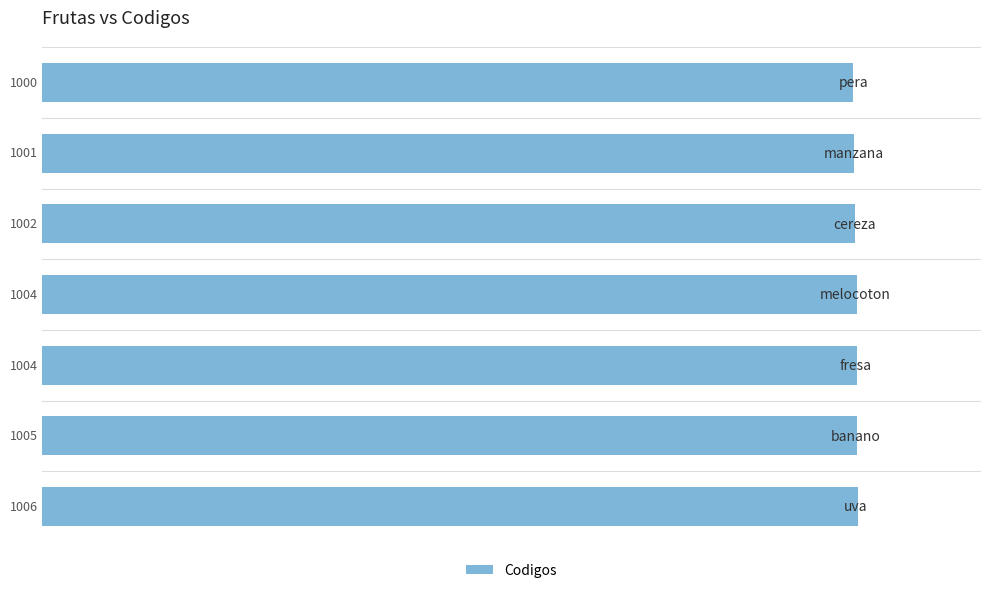

What is the greatest value displayed?

1006